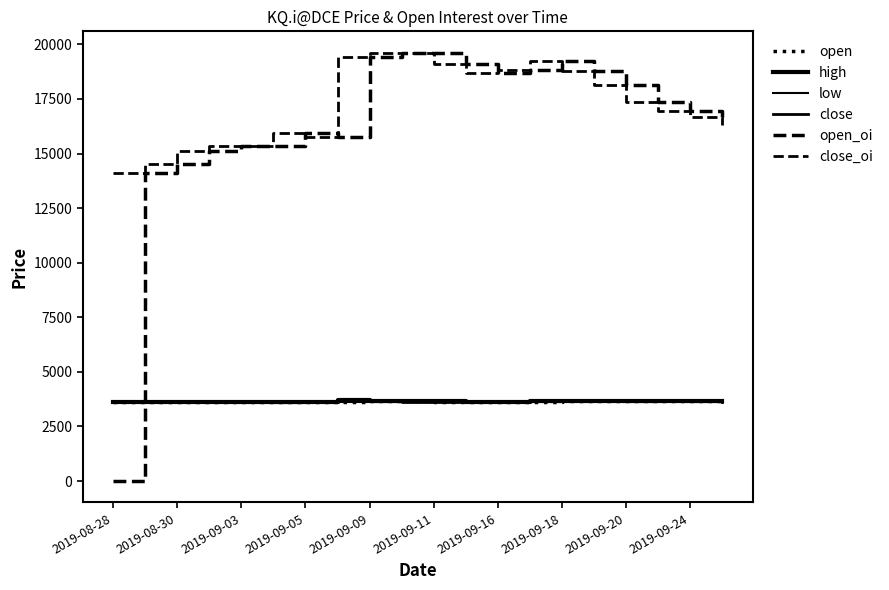

How many lines are shown in the chart?

6